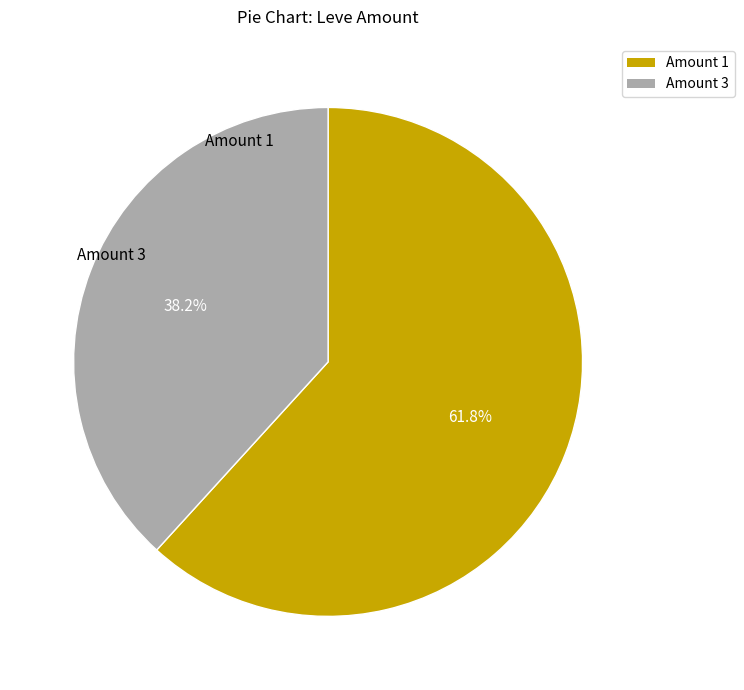

Do Amount 1 and Amount 3 together represent more than half of the pie?

Yes